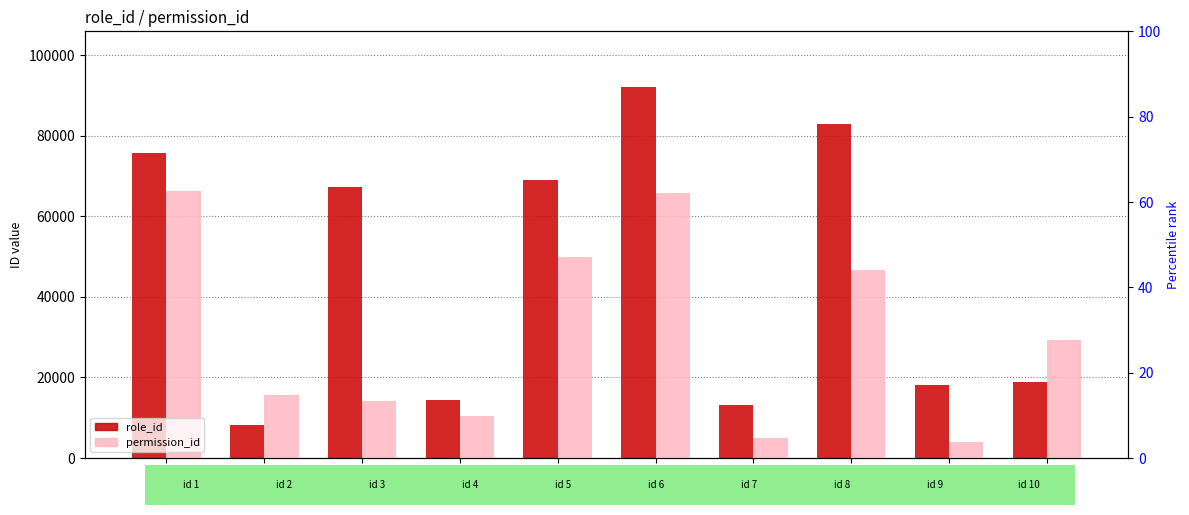

How many categories are shown in the chart?

10